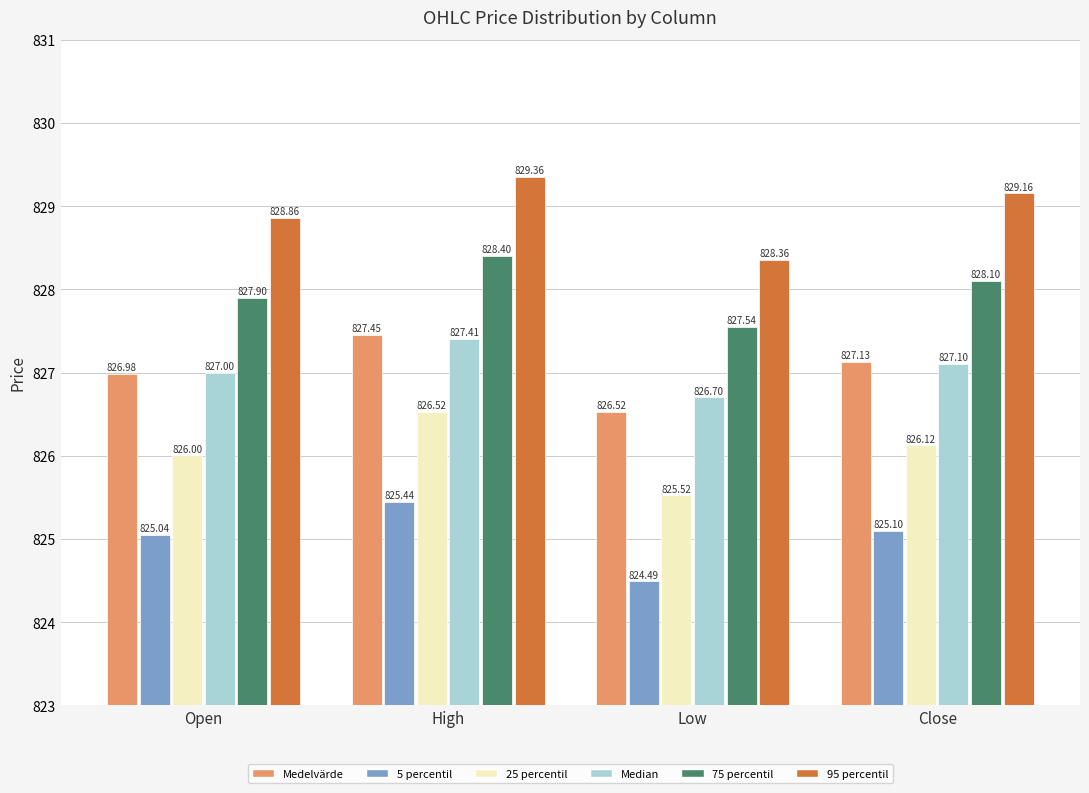

Where is Medelvärde nearest to the value 826?

Low